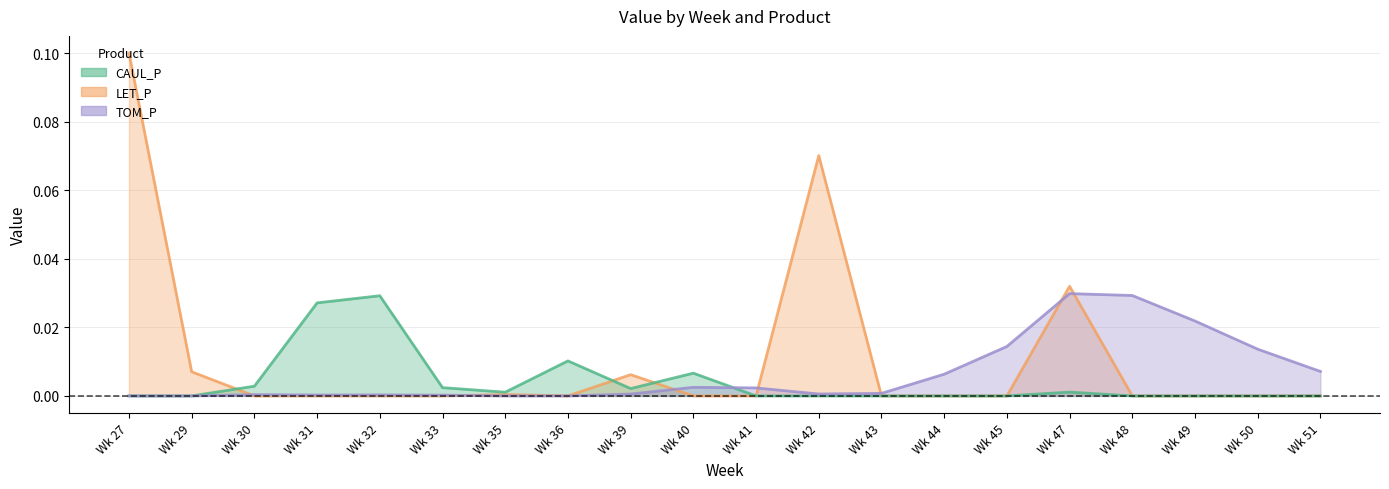

In TOM_P, how many points are higher than both neighbors (excluding endpoints)?

4